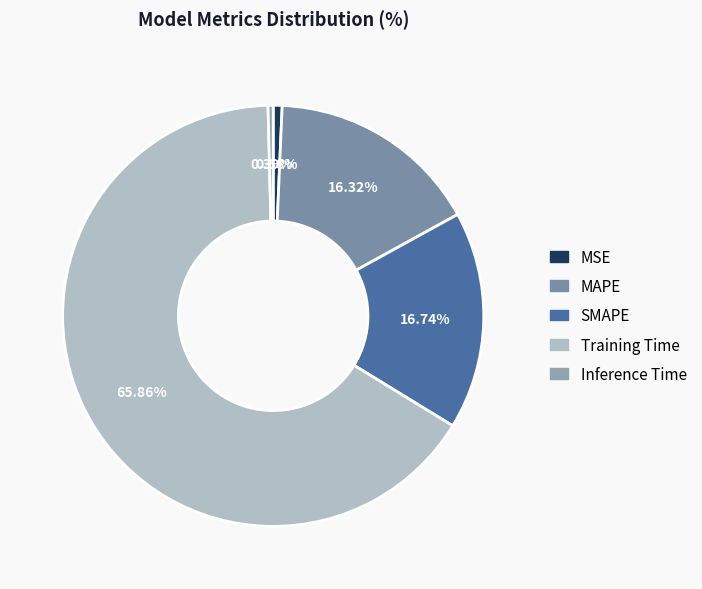

The Inference Time slice represents 0% of the pie. True or false?

True